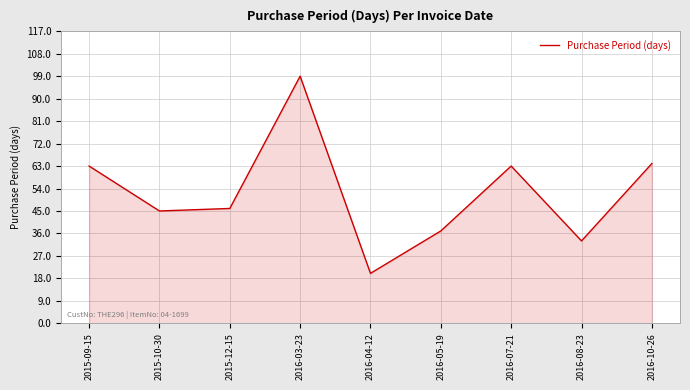

What is the ratio of the value at 2016-08-23 to the value at 2015-10-30?

0.7